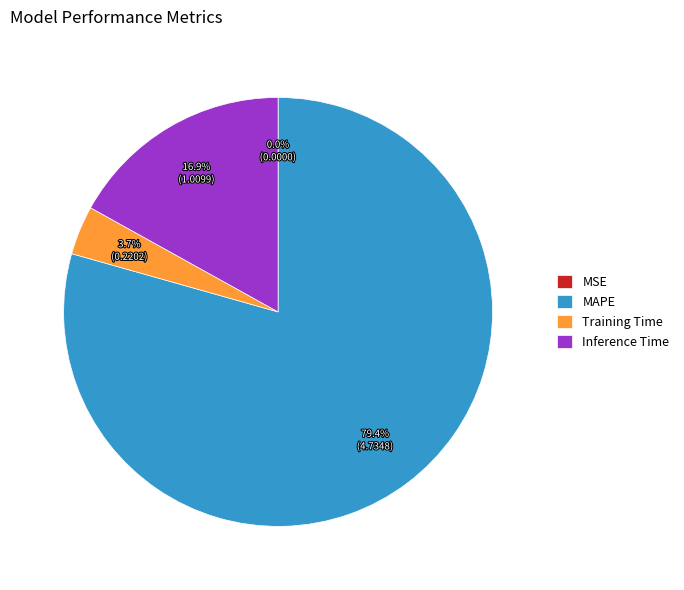

How much of the chart is everything except MAPE?

20.6%